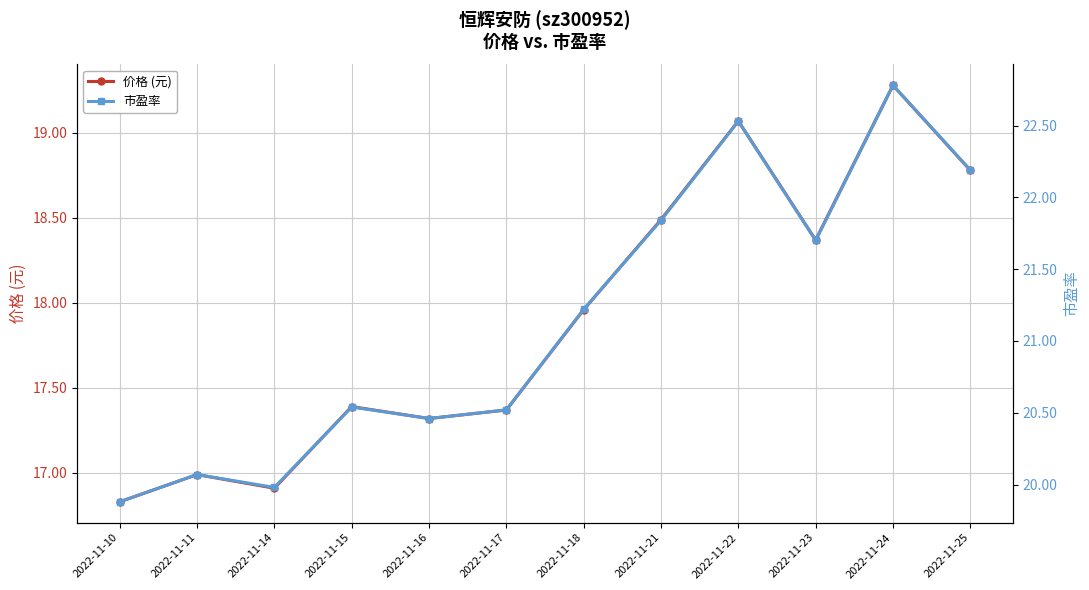

Which category has the highest value across all series?

2022-11-24